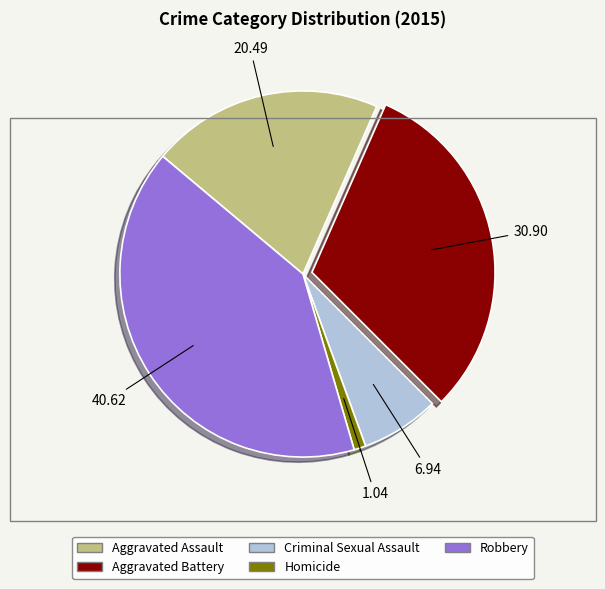

Count the number of slices in the pie.

5